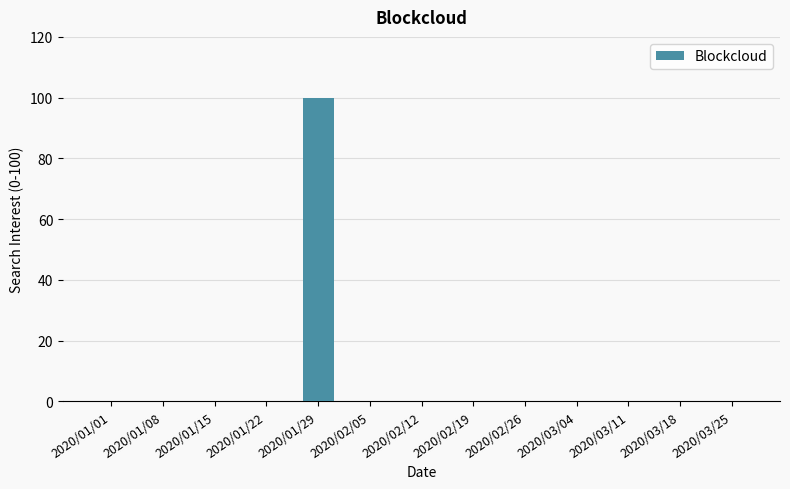

The chart shows a value of 0 at 2020/03/04. True or false?

True